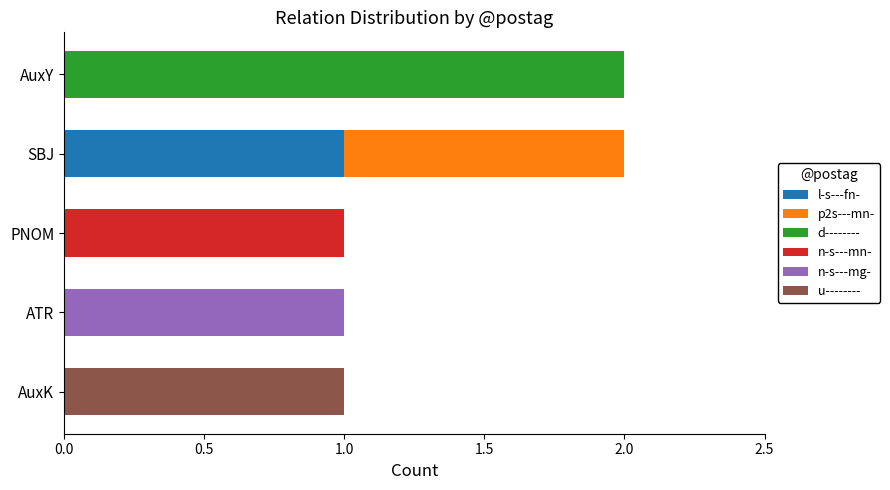

The value of l-s---fn- at PNOM is 0. True or false?

True